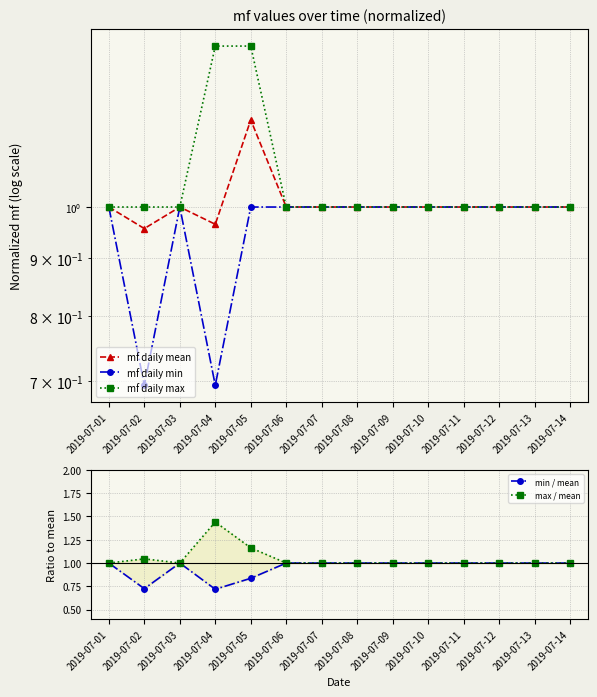

How many series are shown in this chart?

5